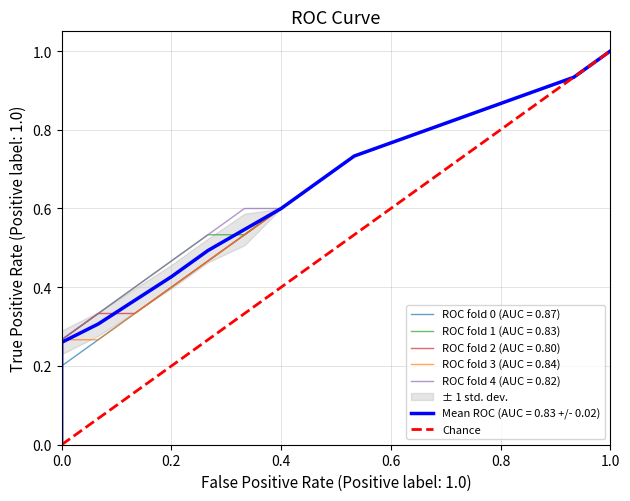

What is the difference between the maximum and minimum values?

1